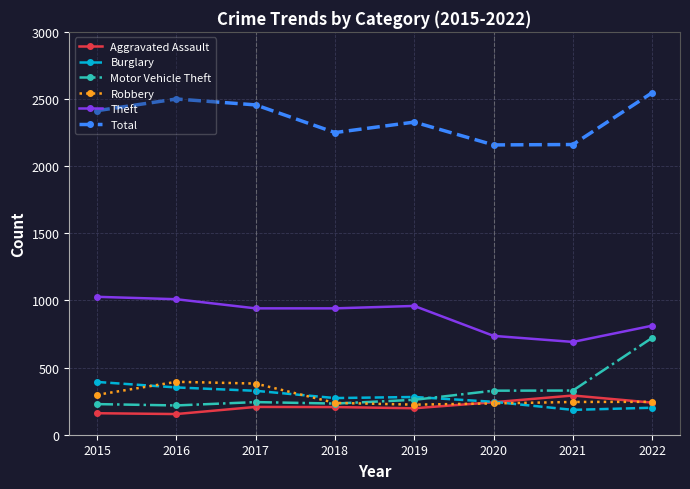

What is the difference between the maximum and minimum values in the Robbery series?

170